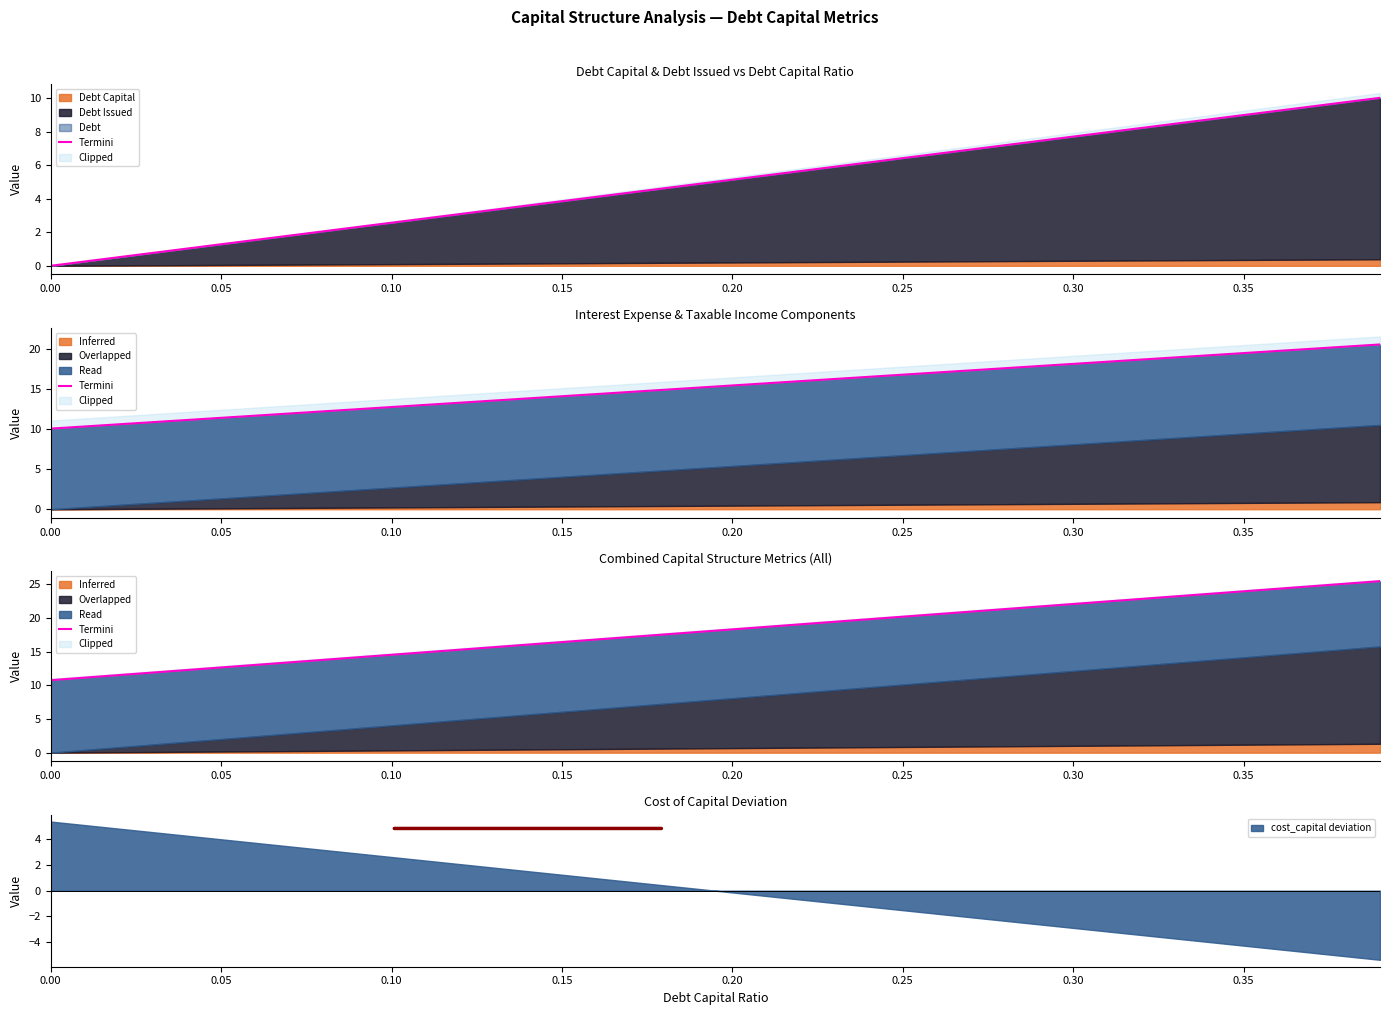

How many data points are less than 18?

20